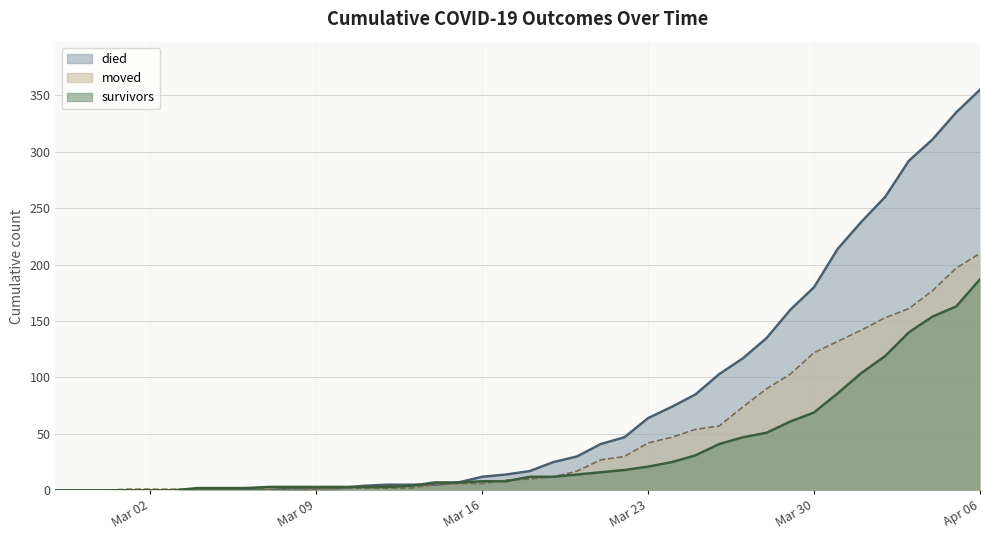

The value of moved at 2020-03-26 is 57. True or false?

True